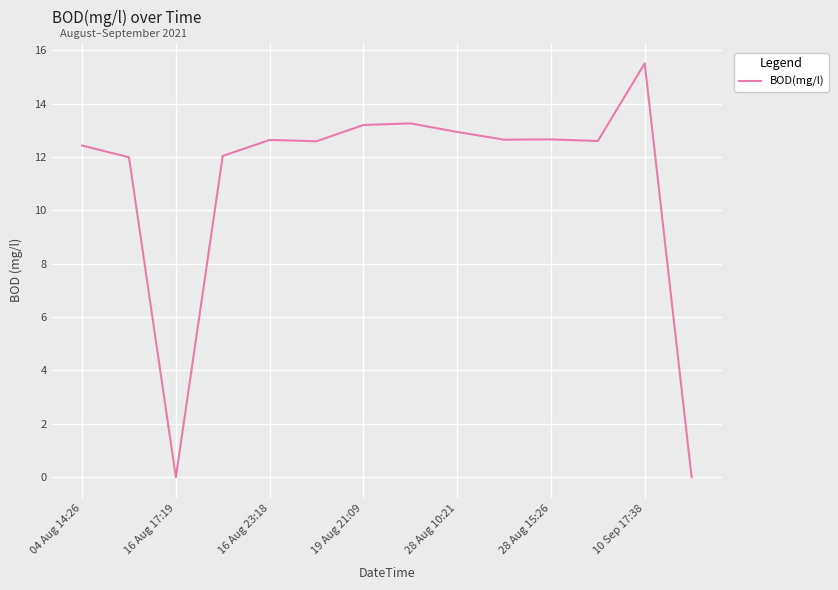

What is the maximum value shown in the chart?

15.5